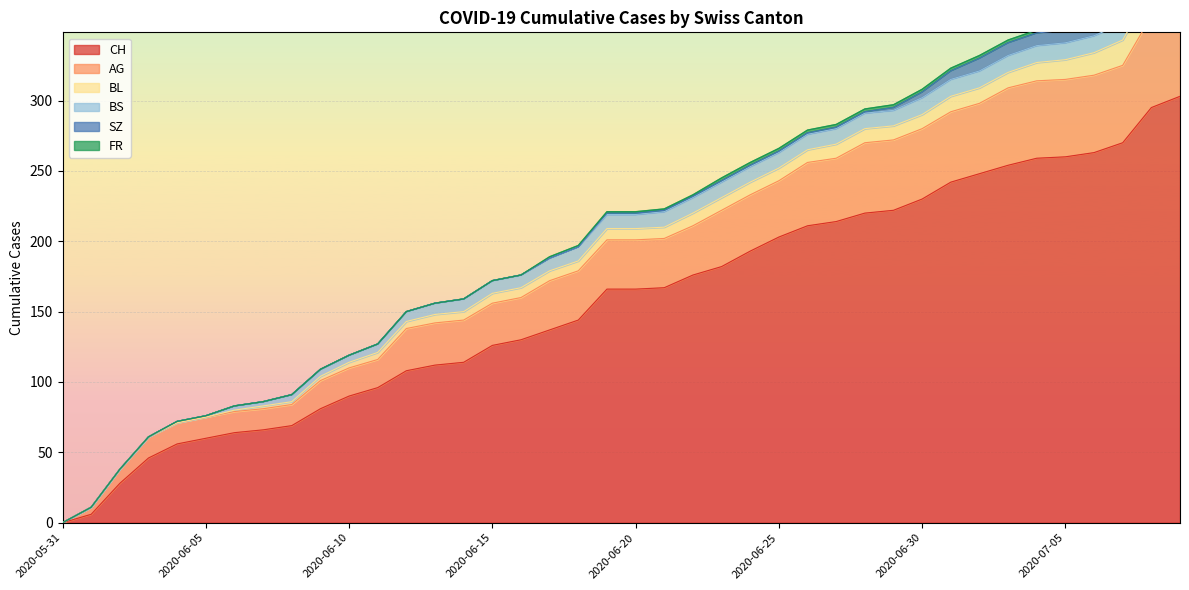

The value of CH at 2020-05-31 is 0. True or false?

True